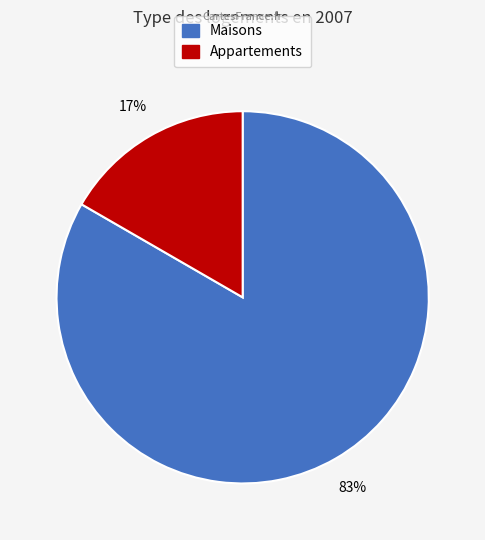

Is there any slice that represents more than half of the pie?

Yes